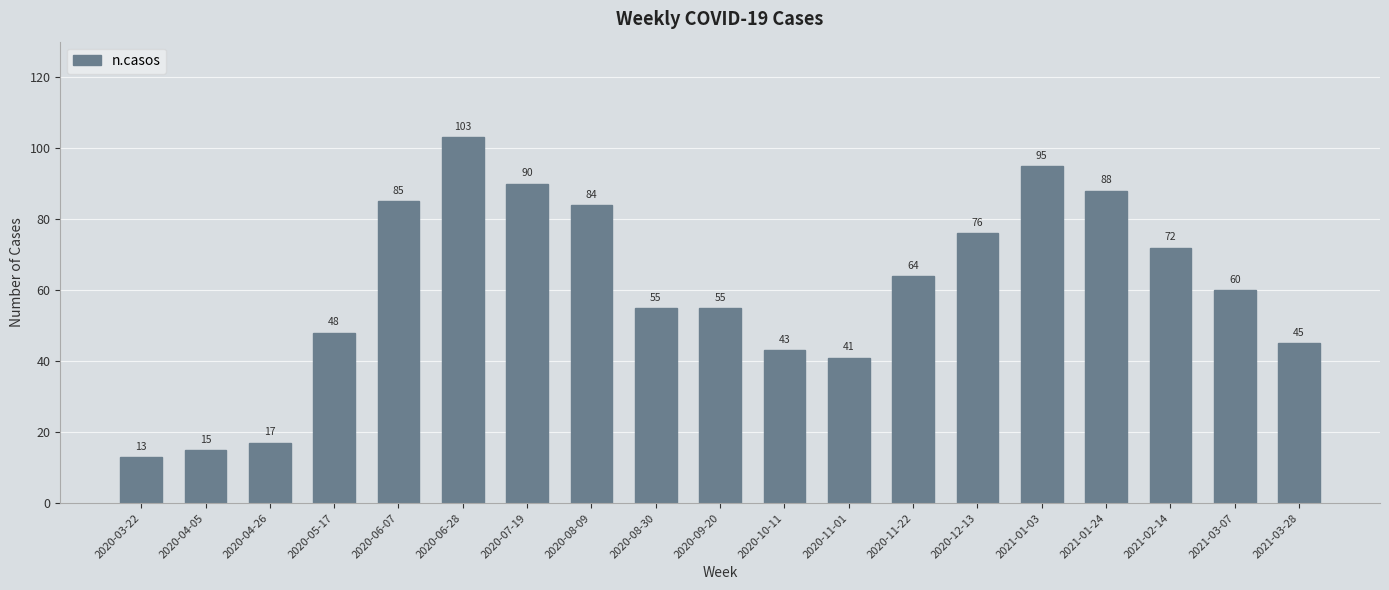

Are the bars horizontal?

No